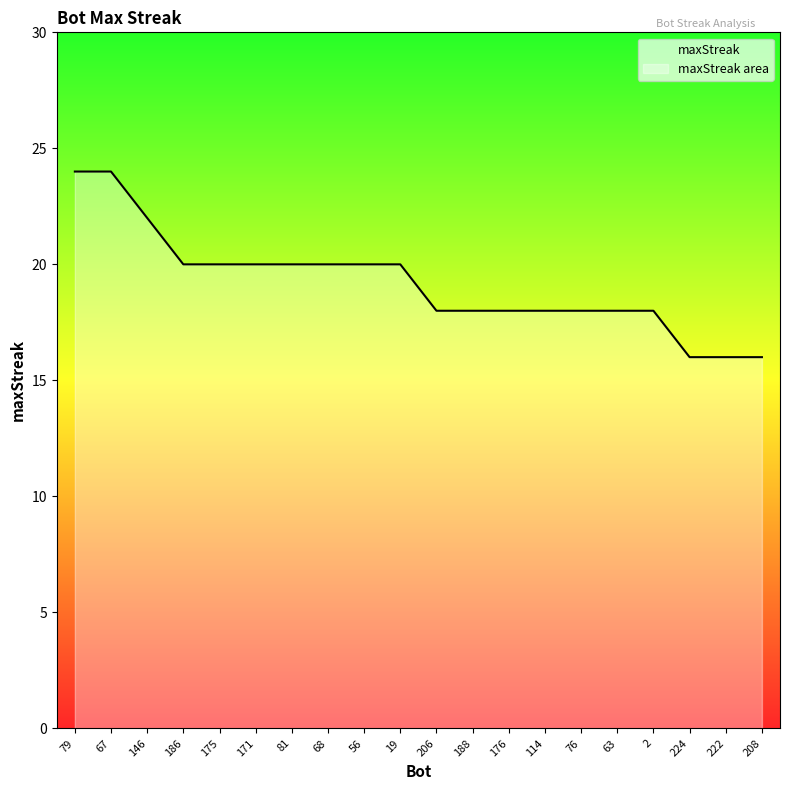

Rank the categories by value from highest to lowest.

79, 67, 146, 186, 175, 171, 81, 68, 56, 19, 206, 188, 176, 114, 76, 63, 2, 224, 222, 208